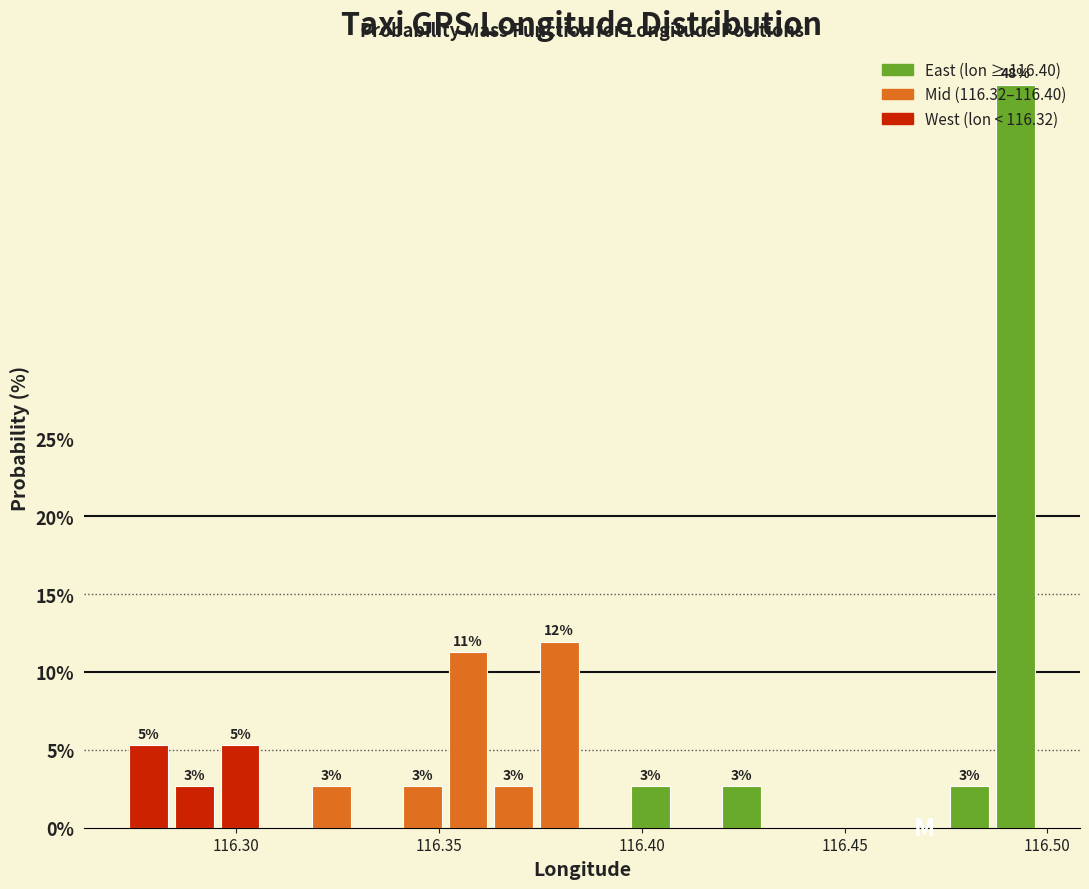

Around what value on the x-axis is the tallest bar? Give the approximate position of its centre, as read against the axis.

116.490